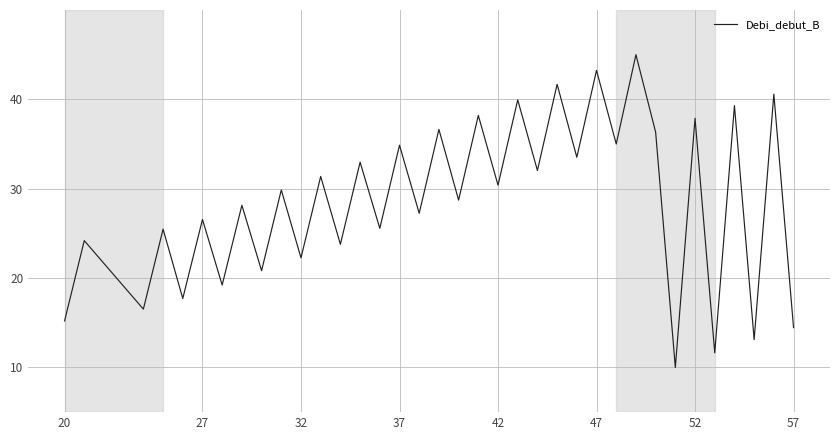

What is the maximum value shown in the chart?

45.0